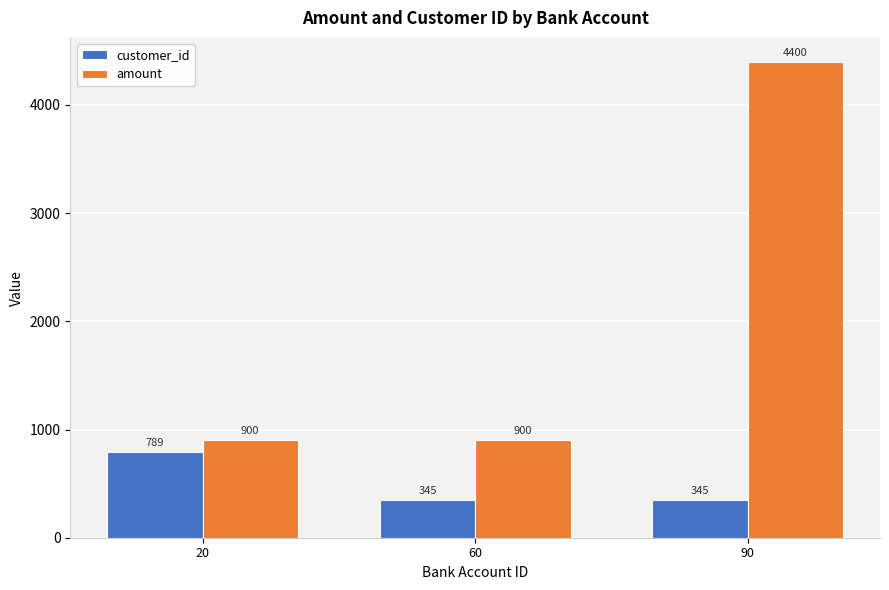

The amount series shows 348 at 60. True or false?

False